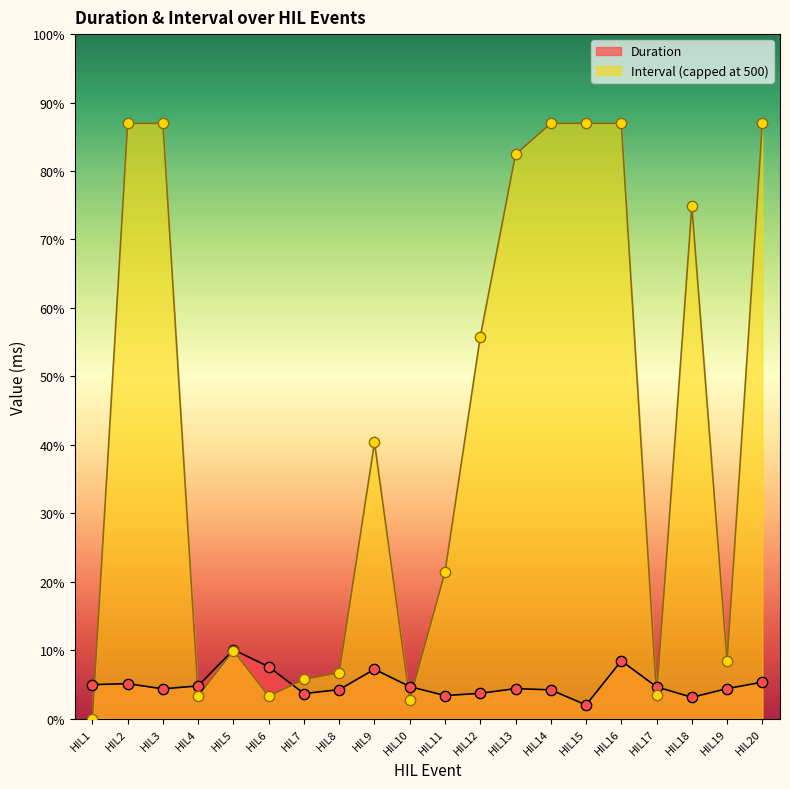

Between HIL17 and HIL3, which is larger?

HIL17